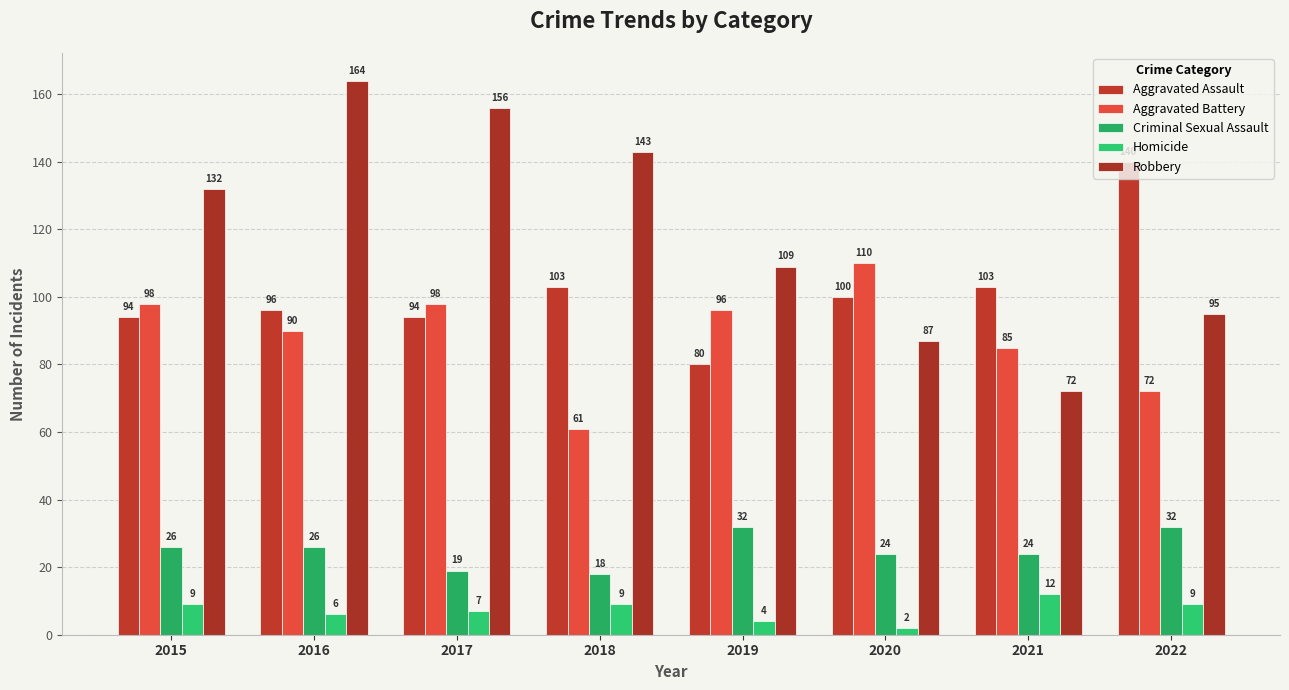

What is the average value of the Robbery series?

120